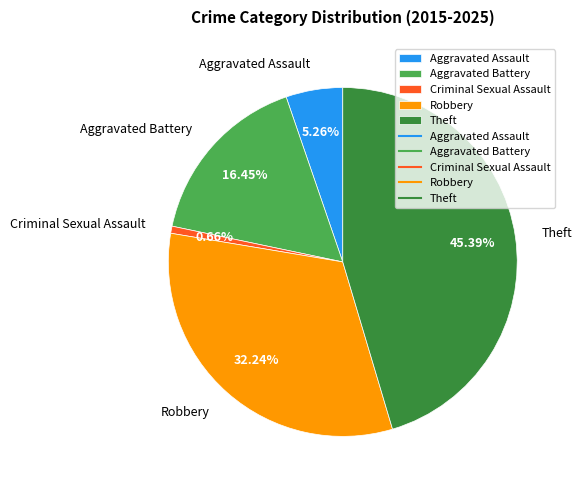

To the nearest percent, what percentage of the pie is Theft?

45%